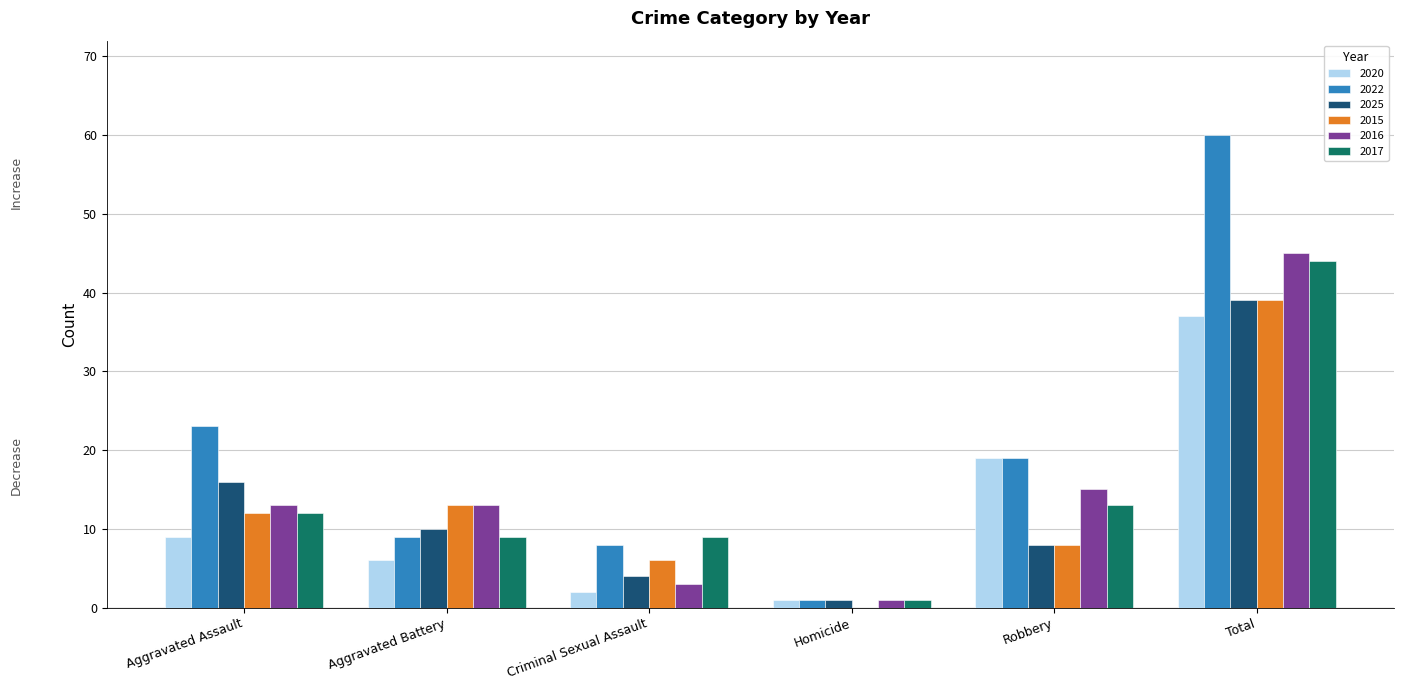

How many groups of bars are there?

6